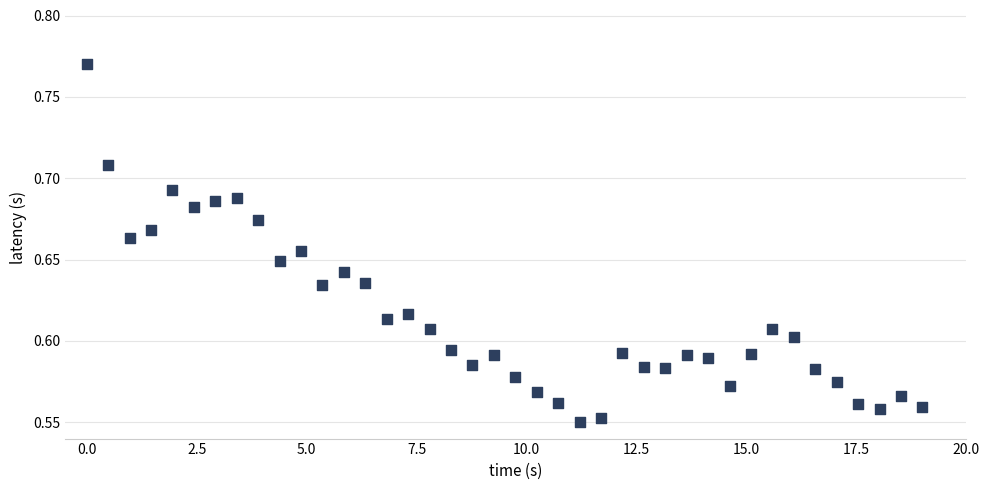

What is the range of X values (max minus min)?

19.0